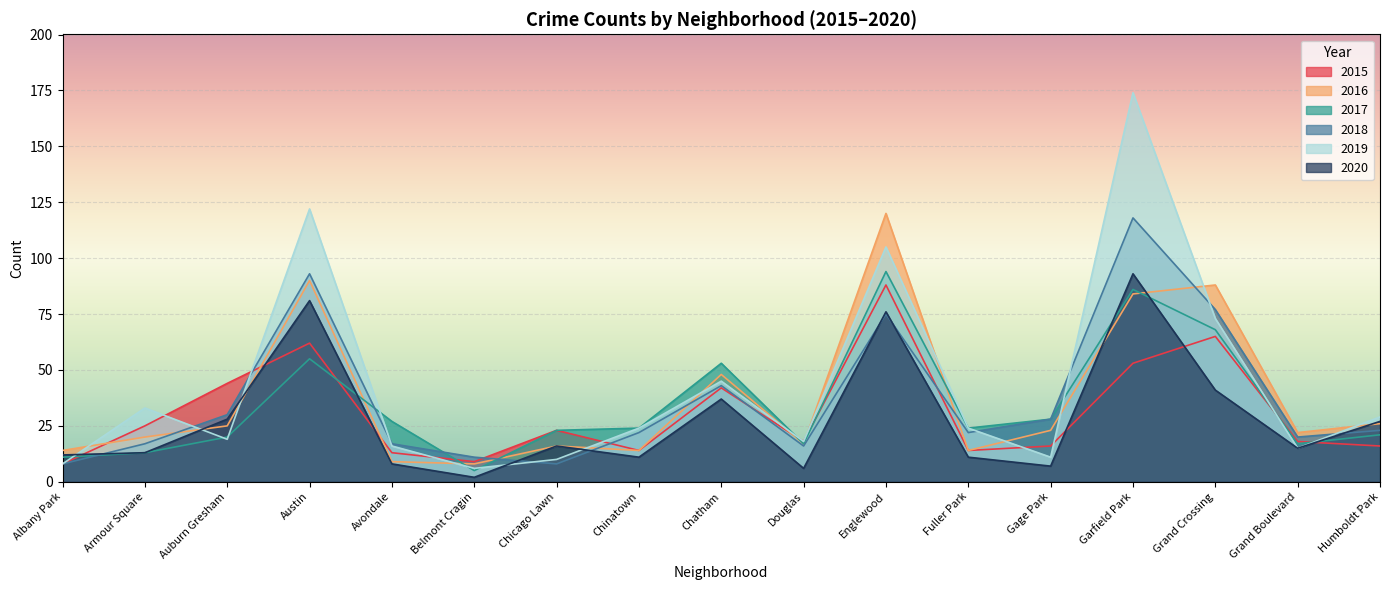

At which label does 2017 first exceed 24?

Austin